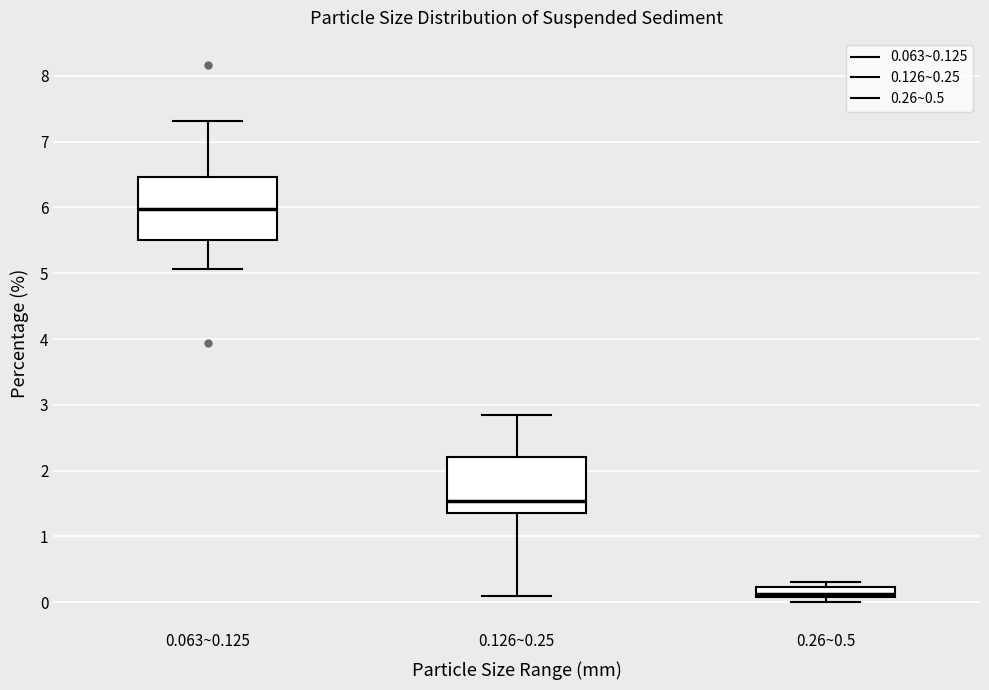

Which box is the tallest, from its lower edge to its upper edge?

0.063~0.125